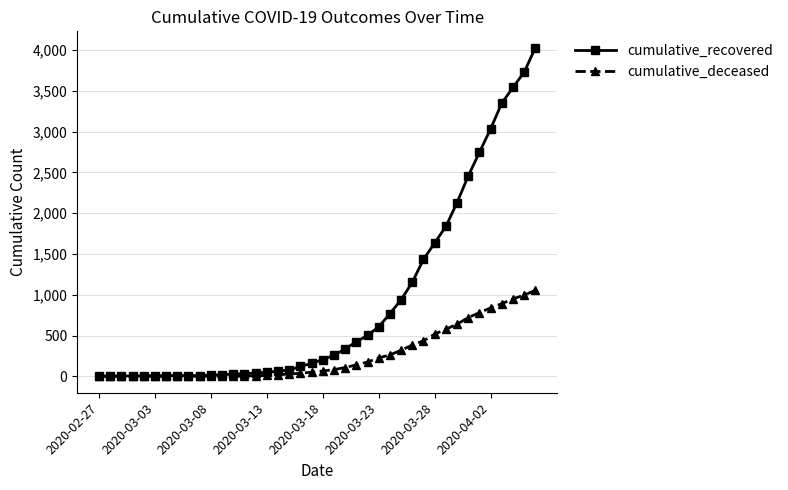

Is this an area chart (filled region under the line)?

No